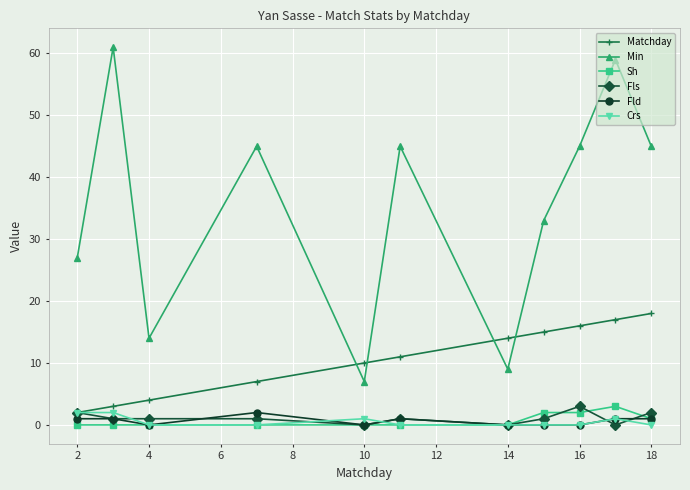

Does the chart display data point markers on the line(s)?

Yes